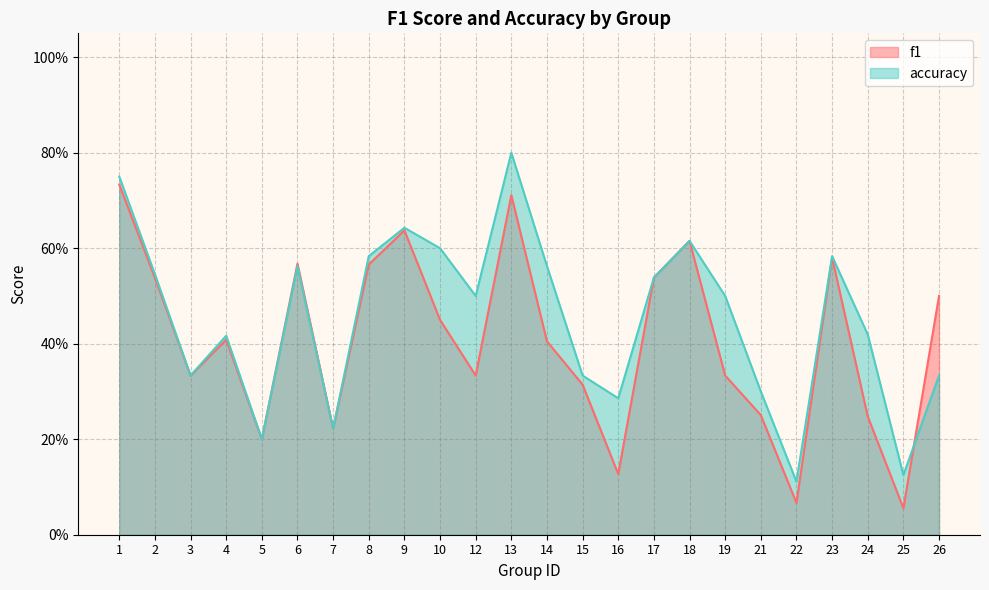

At how many categories does at least one series exceed 0?

24